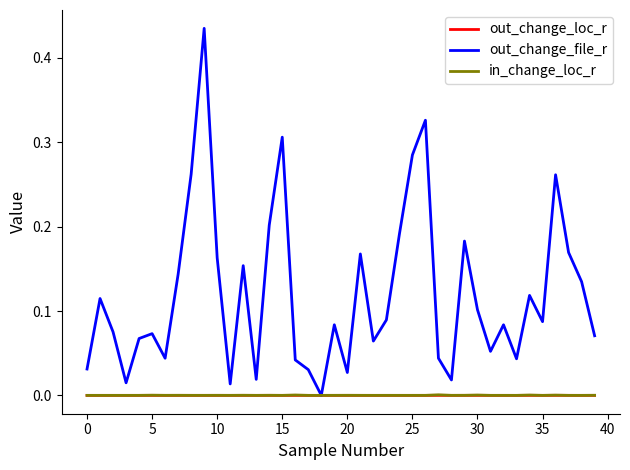

Does the chart have visible grid lines?

No